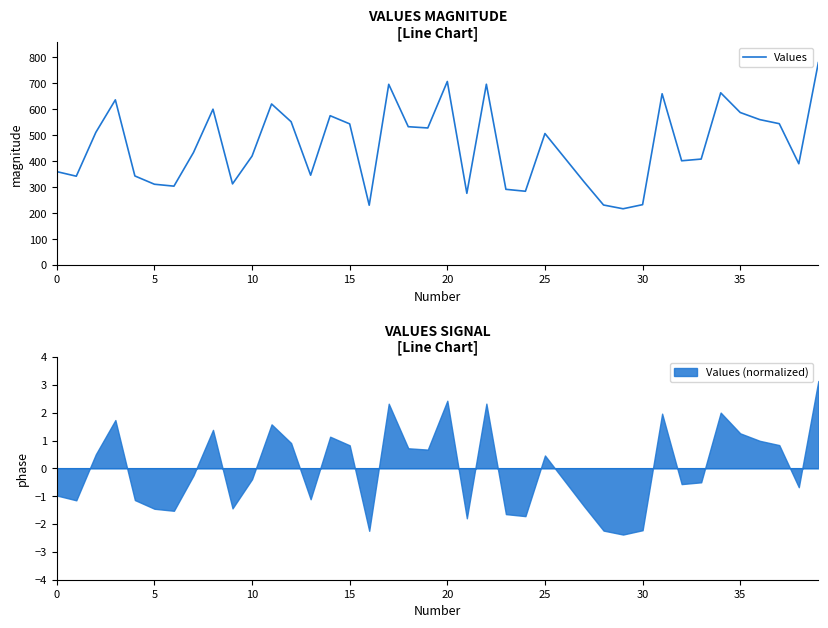

What is the highest value of the Values series?

779.9